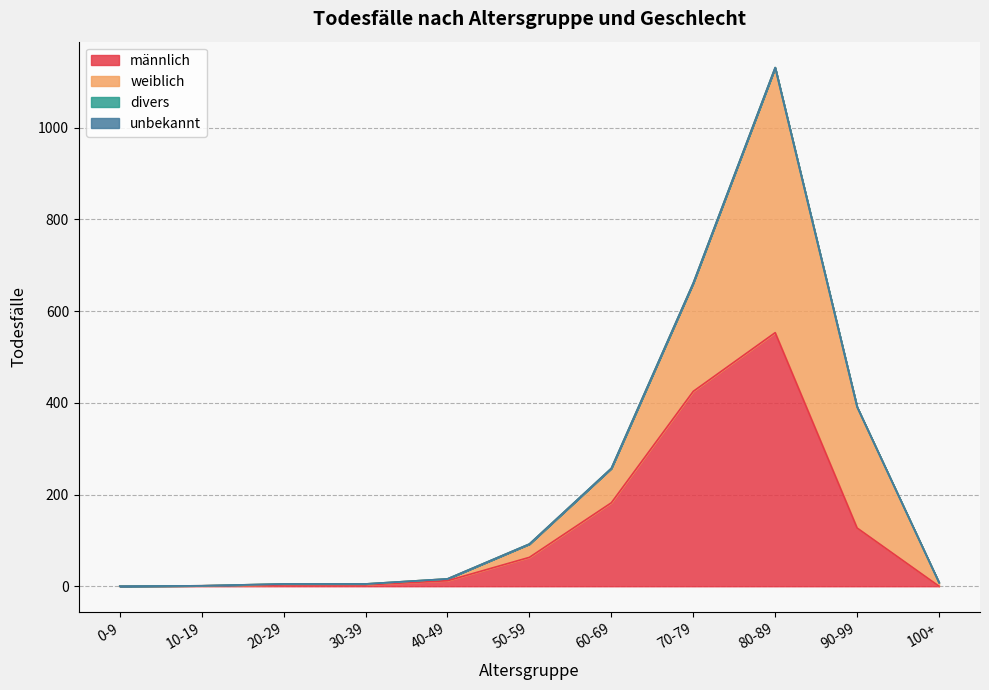

Reading left to right, extract all data points from this chart.

männlich: 0-9=0	10-19=1	20-29=3	30-39=3	40-49=12	50-59=63	60-69=182	70-79=425	80-89=553	90-99=127	100+=0
weiblich: 0-9=0	10-19=0	20-29=2	30-39=2	40-49=4	50-59=29	60-69=75	70-79=236	80-89=578	90-99=264	100+=8
divers: 0-9=0	10-19=0	20-29=0	30-39=0	40-49=0	50-59=0	60-69=0	70-79=0	80-89=0	90-99=0	100+=0
unbekannt: 0-9=0	10-19=0	20-29=0	30-39=0	40-49=0	50-59=0	60-69=0	70-79=0	80-89=0	90-99=0	100+=0